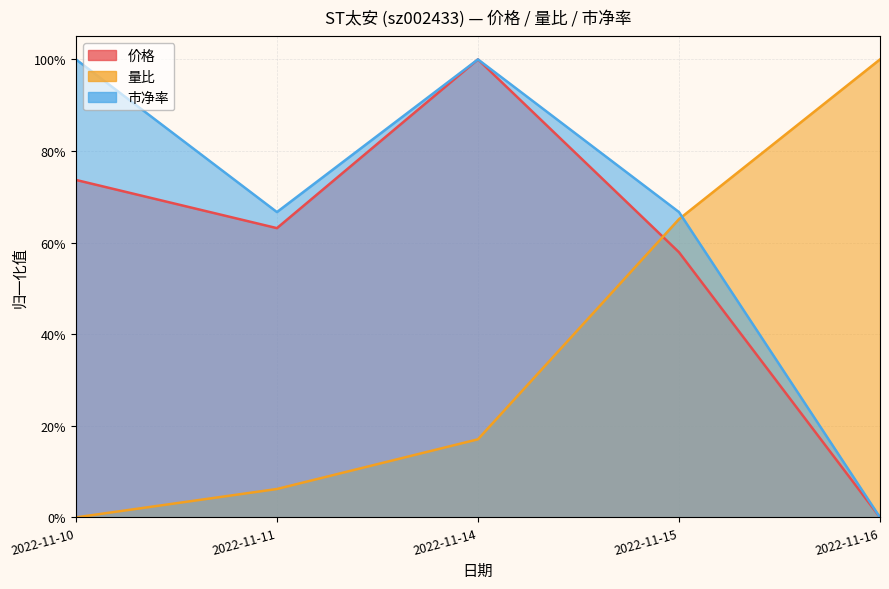

Which category has the lowest value in the 市净率 series?

2022-11-16